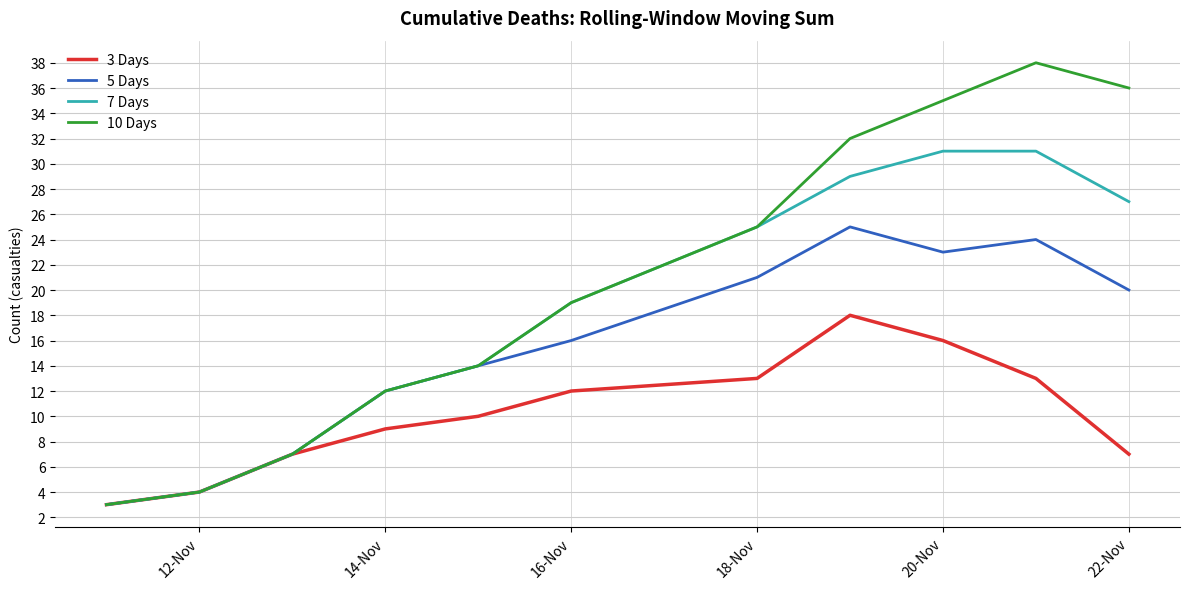

Reading left to right, list all the values displayed in this chart.

3 Days: 3	4	7	9	10	12	13	18	16	13	7
5 Days: 3	4	7	12	14	16	21	25	23	24	20
7 Days: 3	4	7	12	14	19	25	29	31	31	27
10 Days: 3	4	7	12	14	19	25	32	35	38	36